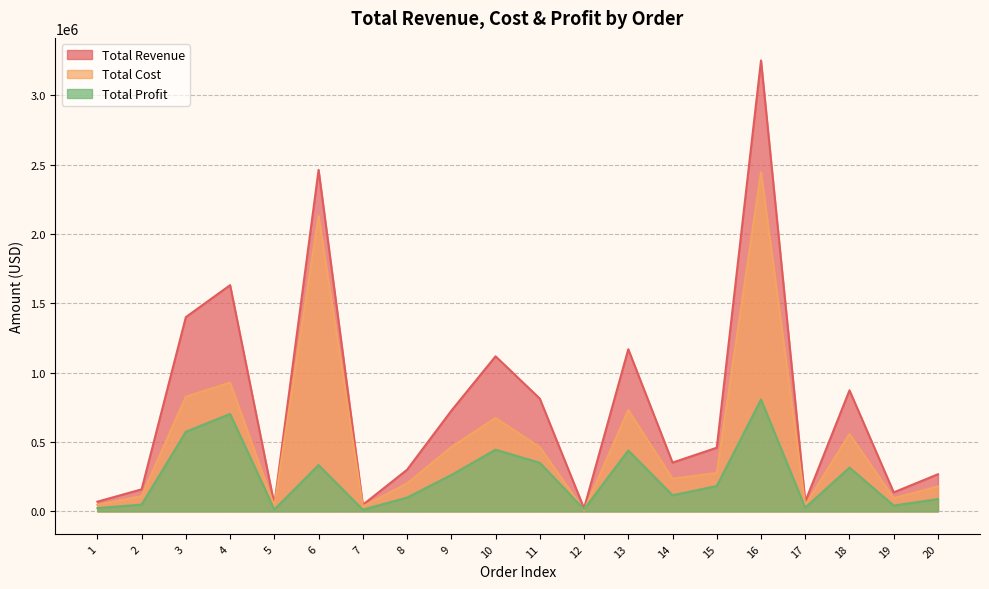

How many data points in Total Cost are above 276496?

10